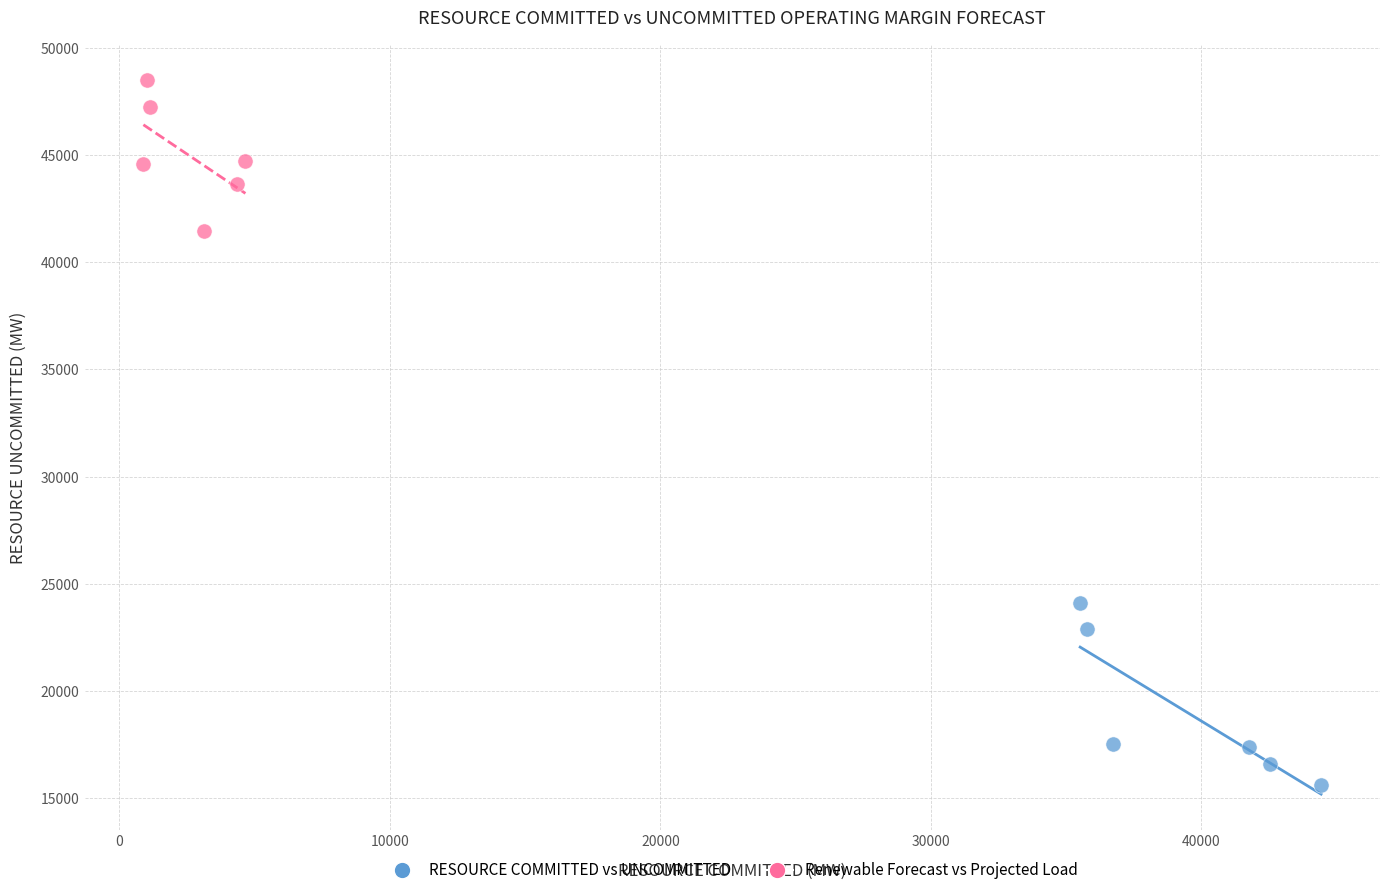

Which series contains the highest Y value?

Renewable Forecast vs Projected Load